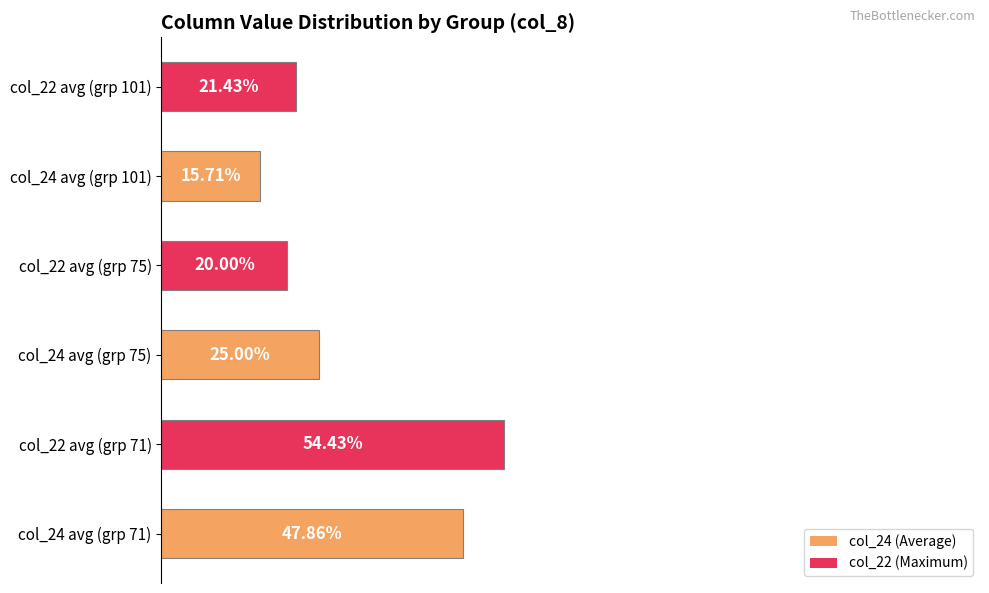

Rank the categories by value from highest to lowest.

col_22 avg (grp 71), col_24 avg (grp 71), col_24 avg (grp 75), col_22 avg (grp 101), col_22 avg (grp 75), col_24 avg (grp 101)